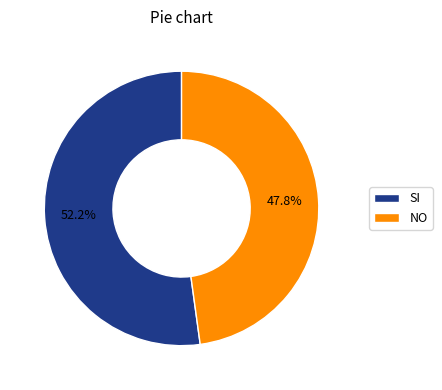

Is SI the majority of the pie?

Yes